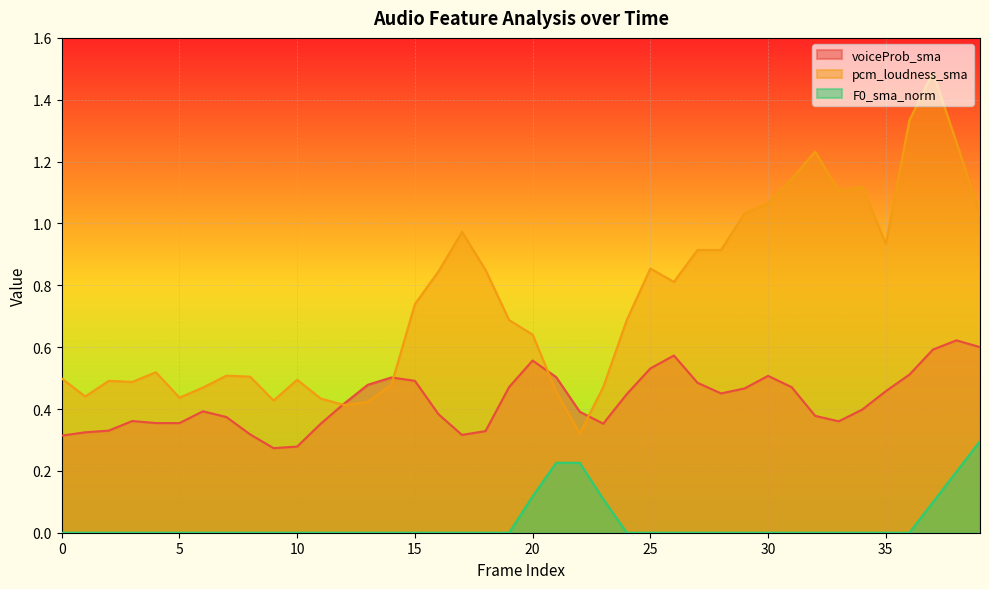

Between 14 and 16, which series saw the biggest shift?

pcm_loudness_sma